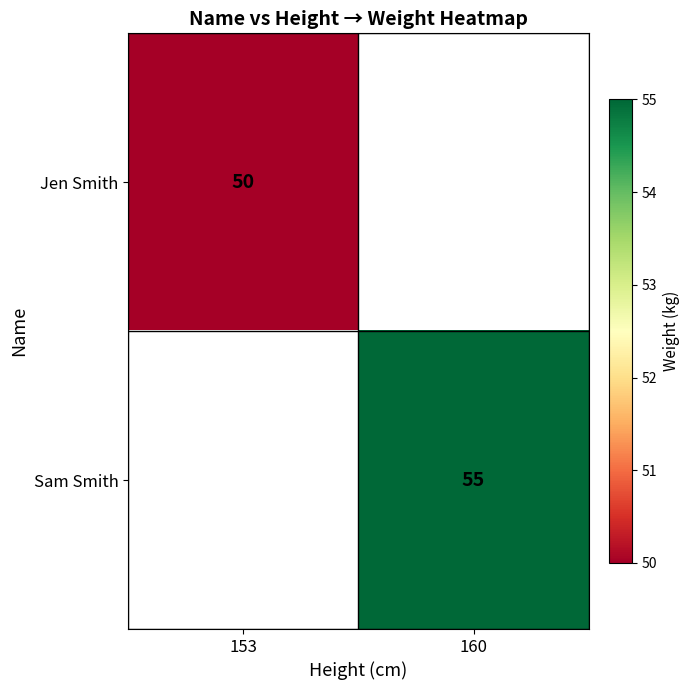

How many distinct data groups are displayed?

2